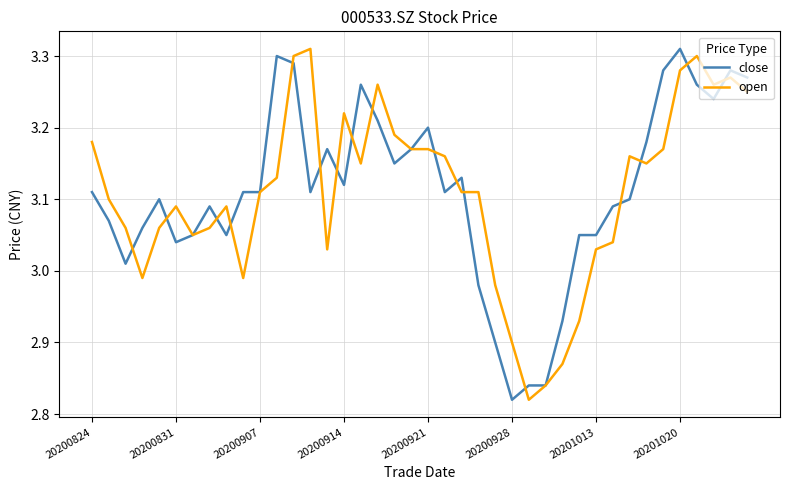

What are all the series names shown in the legend?

close, open